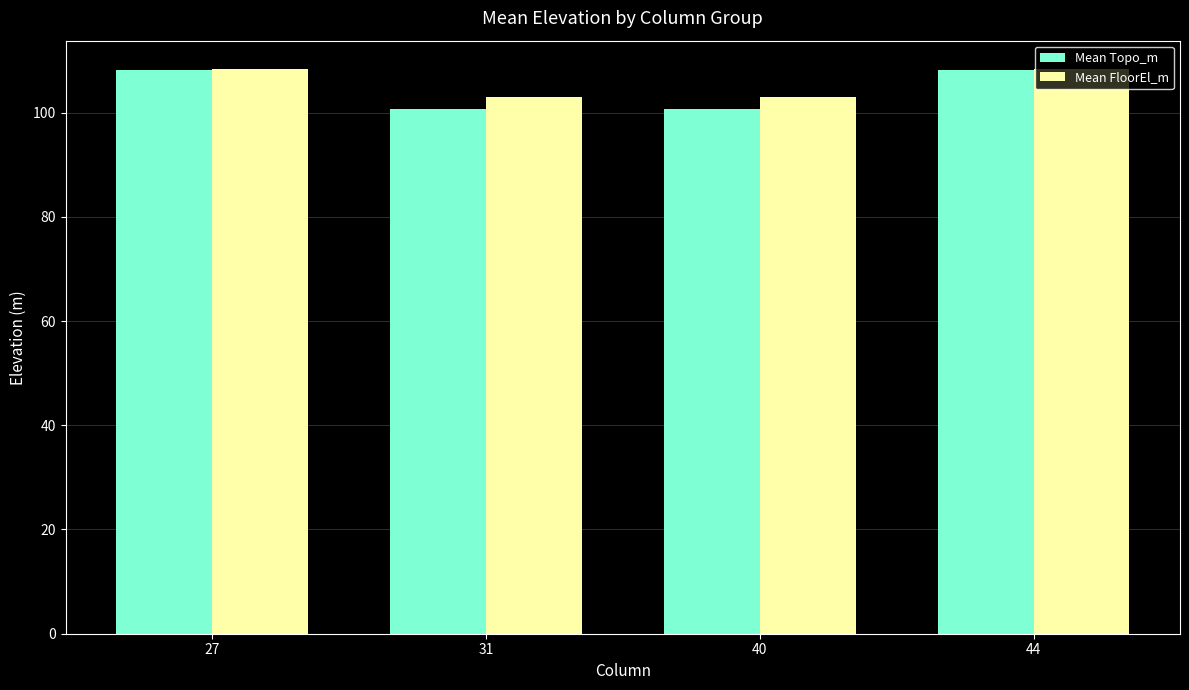

At how many categories does at least one series exceed 105?

2